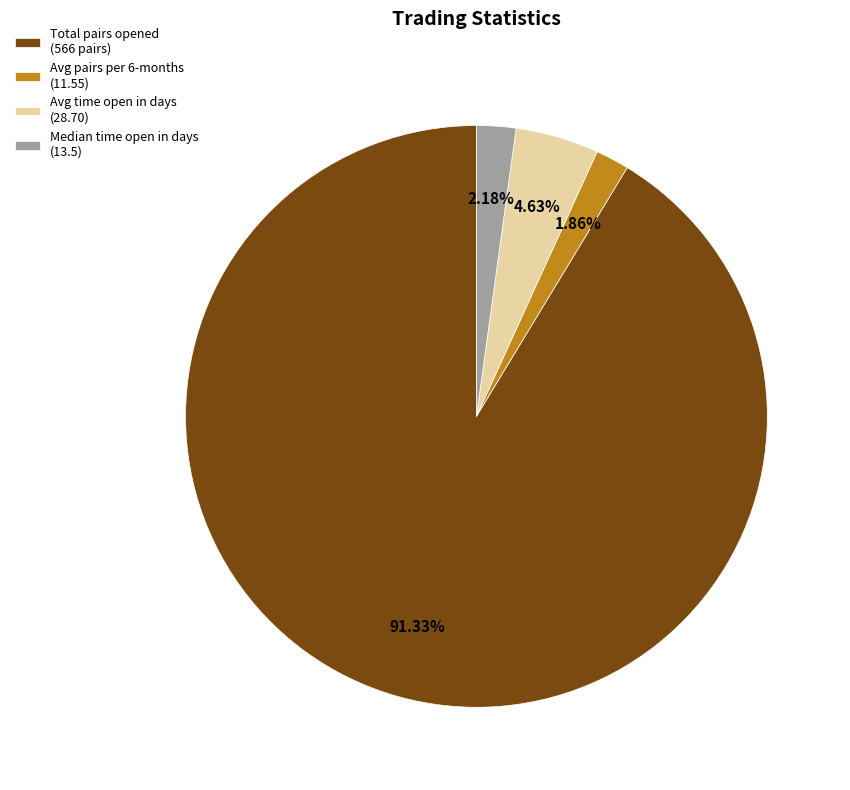

Do Avg pairs per 6-months (11.55) and Median time open in days (13.5) together represent more than half of the pie?

No